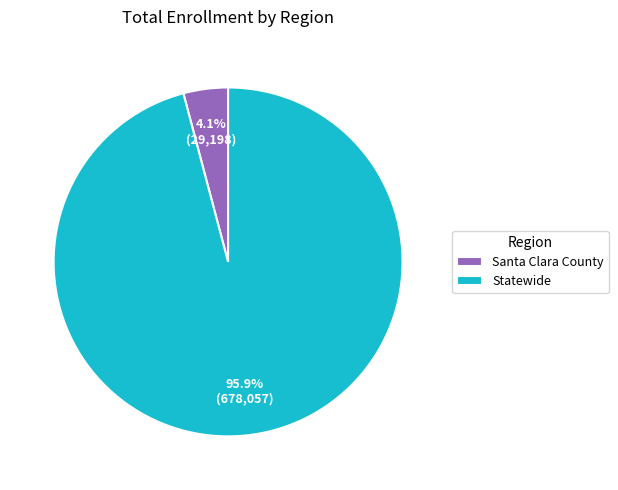

To the nearest percent, what is the difference between the largest and smallest slice percentages?

92%